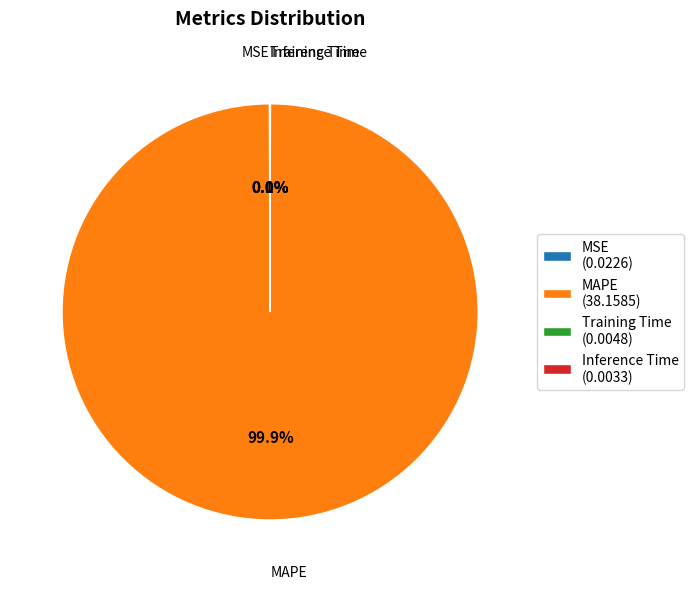

Does any single category account for the majority?

Yes